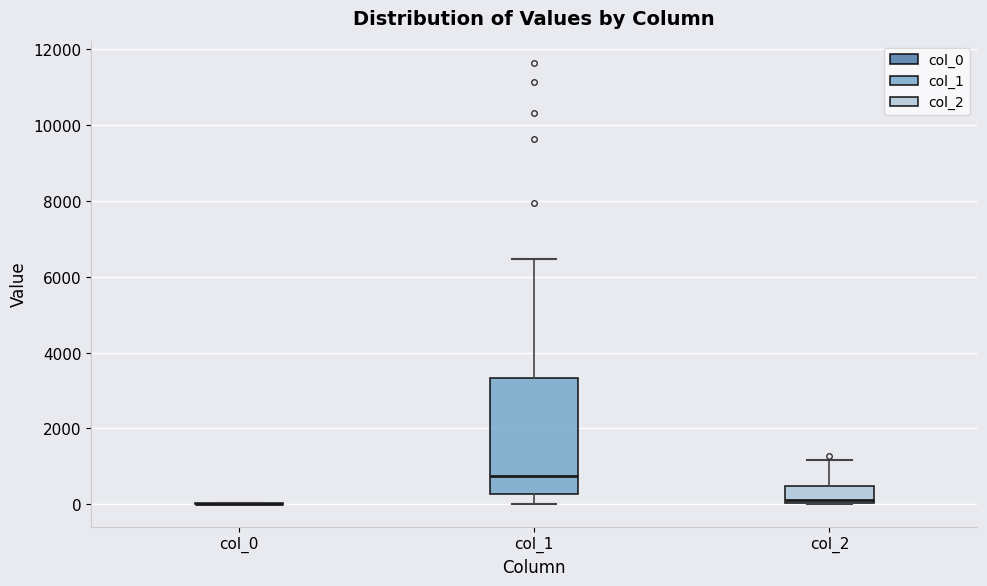

Where is the upper edge of the box for col_2 on the y-axis? The values are not printed on the chart, so give them approximately, as read against the axis.

400